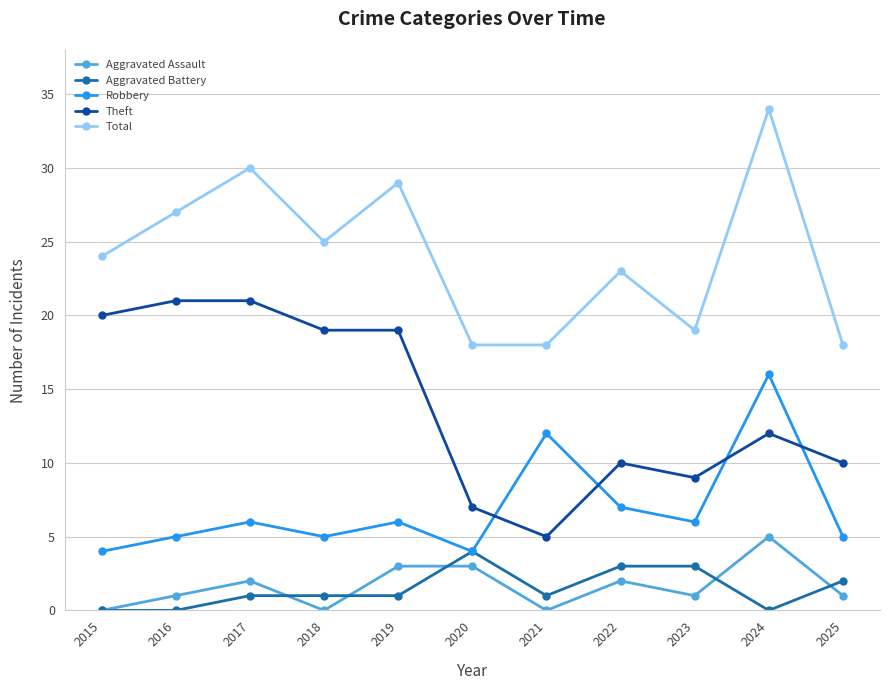

The value of Robbery at 2017 is 4. True or false?

False